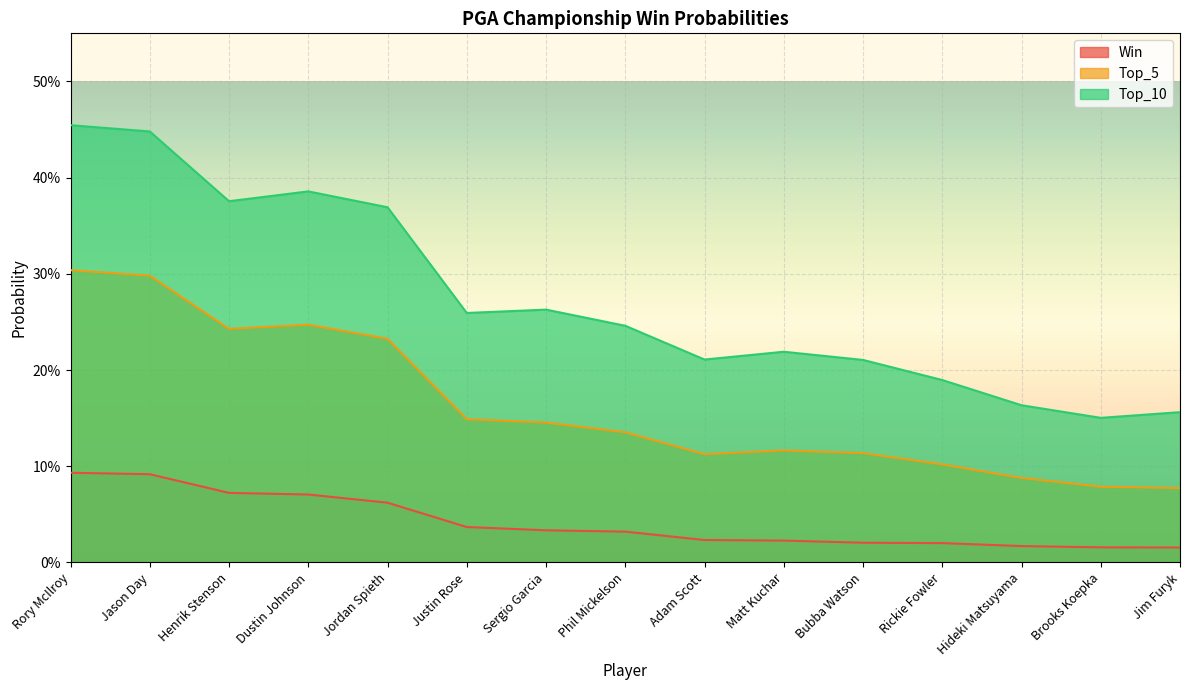

What is the difference between the maximum and minimum values in the Top_10 series?

0.3